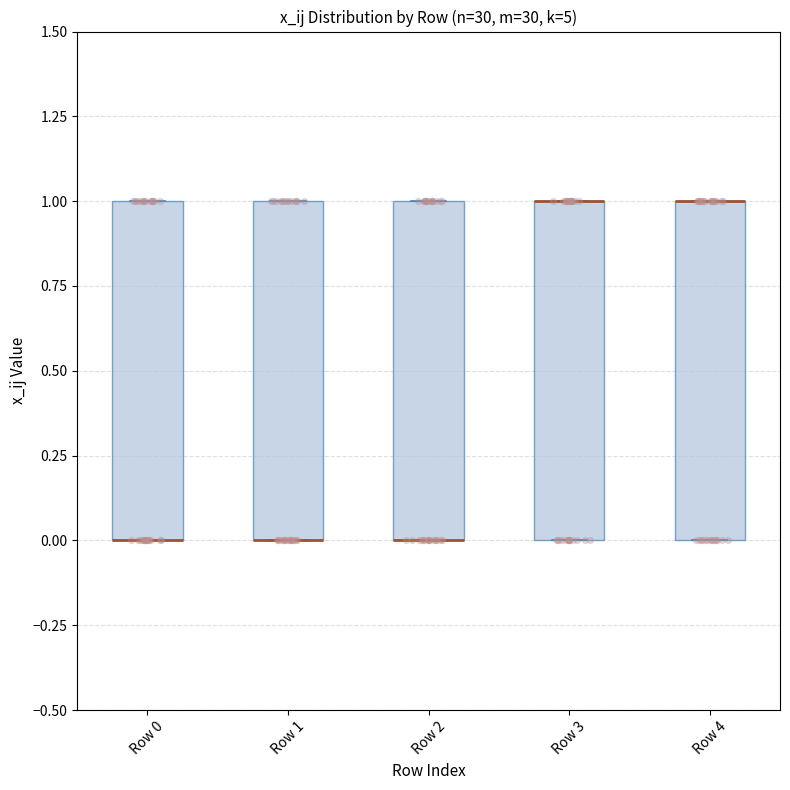

Reading left to right, transcribe this box plot: for each box, give where its median line is, the range the box spans, and where its two whiskers end, as read against the y-axis. The values are not printed on the chart, so give them approximately, as read against the axis.

Row 0: median 0 (drawn on the box's lower edge), box 0 to 1, whiskers 0 to 1
Row 1: median 0 (drawn on the box's lower edge), box 0 to 1, whiskers 0 to 1
Row 2: median 0 (drawn on the box's lower edge), box 0 to 1, whiskers 0 to 1
Row 3: median 1 (drawn on the box's upper edge), box 0 to 1, whiskers 0 to 1
Row 4: median 1 (drawn on the box's upper edge), box 0 to 1, whiskers 0 to 1